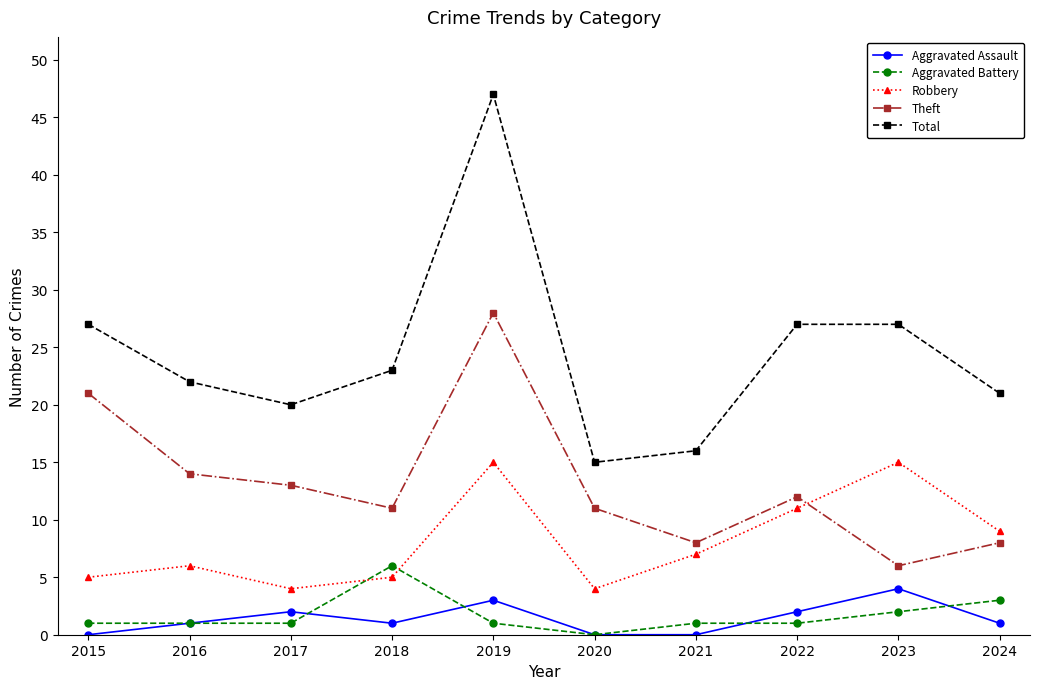

Reading right to left, extract all data points from this chart.

Aggravated Assault: 1	4	2	0	0	3	1	2	1	0
Aggravated Battery: 3	2	1	1	0	1	6	1	1	1
Robbery: 9	15	11	7	4	15	5	4	6	5
Theft: 8	6	12	8	11	28	11	13	14	21
Total: 21	27	27	16	15	47	23	20	22	27